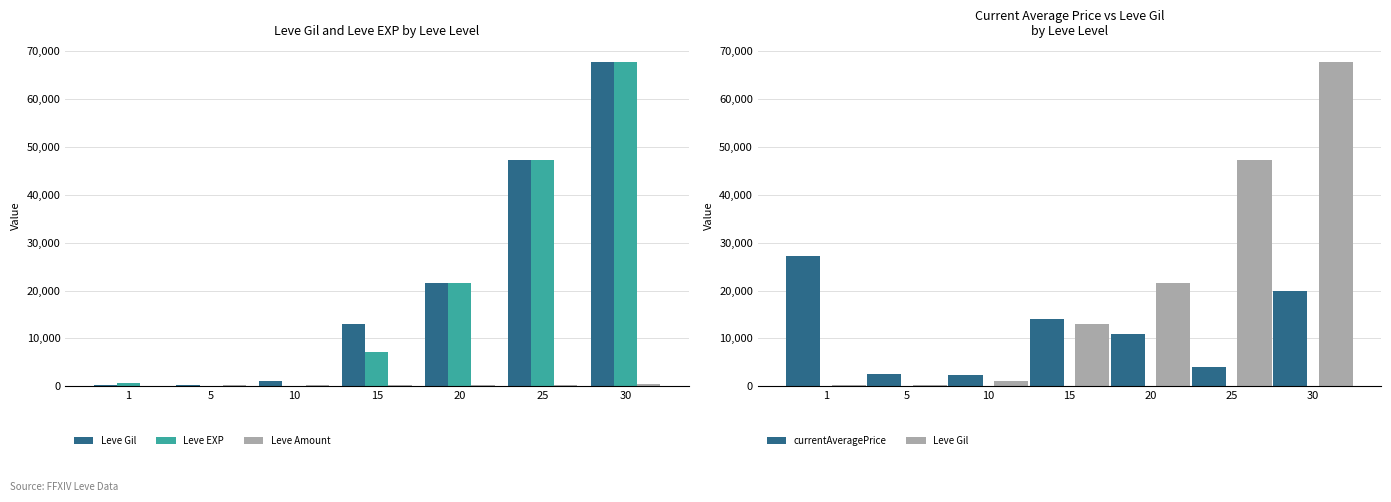

How many distinct data groups are displayed?

4